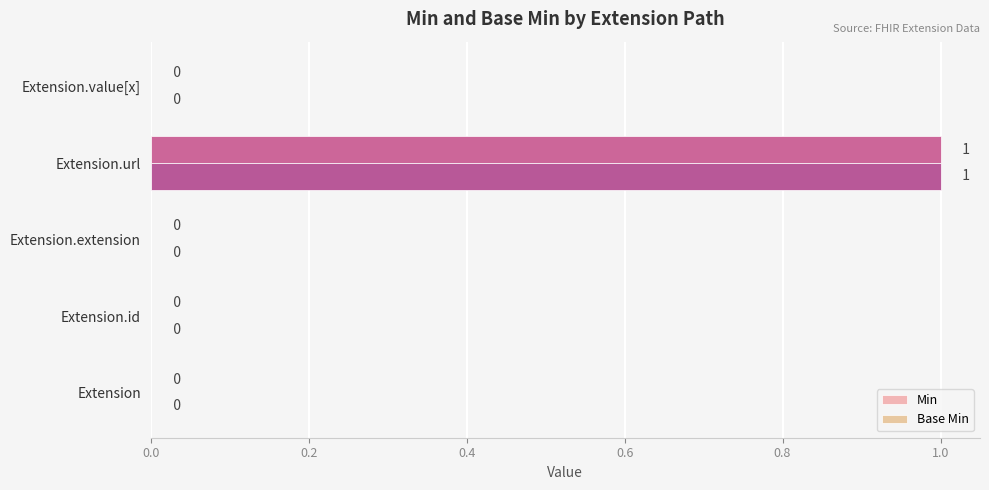

How many data points in Base Min are above 0?

1